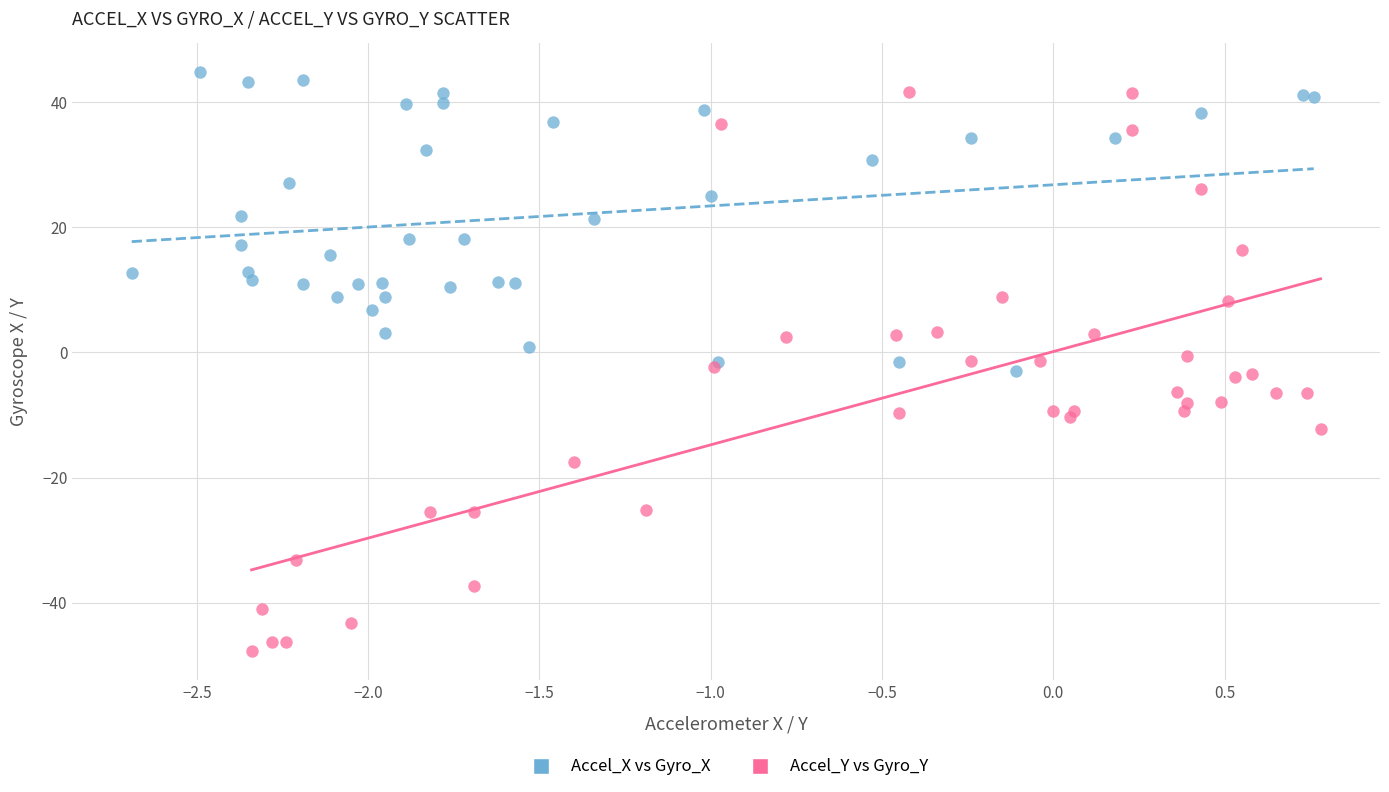

Which series has the largest Y range (max minus min)?

Accel_Y vs Gyro_Y